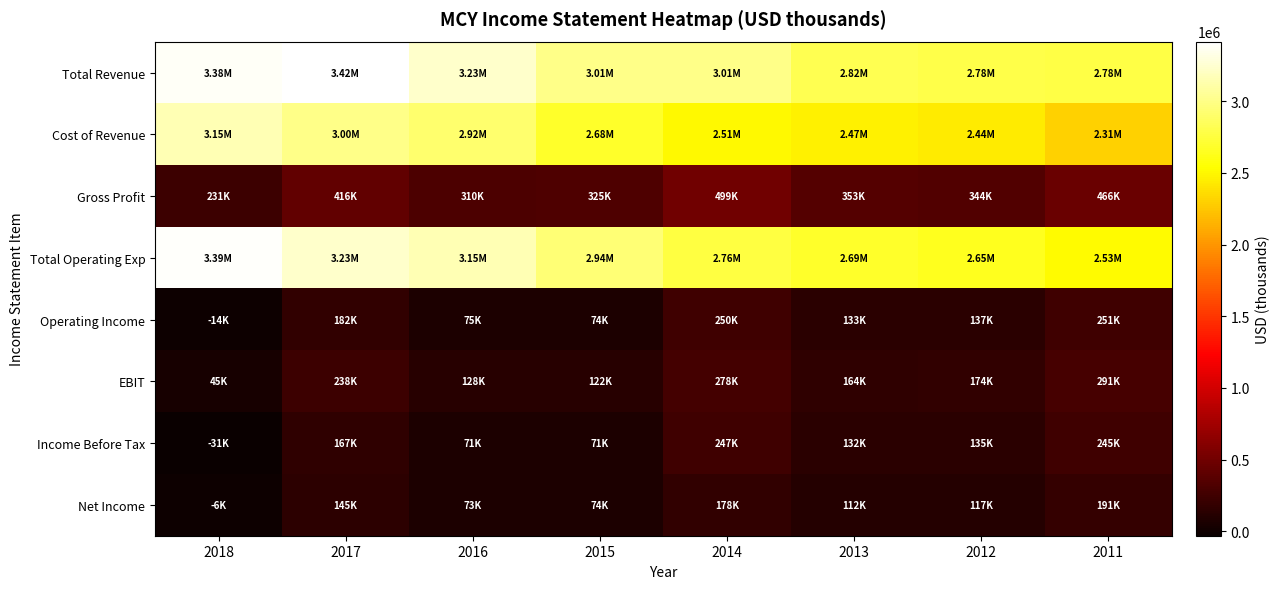

Reading left to right, transcribe all the data shown in this chart.

Total Revenue: 2018=3380000	2017=3416000	2016=3227700	2015=3009300	2014=3011800	2013=2821000	2012=2783400	2011=2777300
Cost of Revenue: 2018=3149000	2017=3000200	2016=2917700	2015=2684700	2014=2512300	2013=2468200	2012=2439200	2011=2310900
Gross Profit: 2018=231100	2017=415700	2016=310000	2015=324600	2014=499400	2013=352800	2012=344100	2011=466400
Total Operating Exp: 2018=3393600	2017=3233700	2016=3153000	2015=2935600	2014=2761700	2013=2687700	2012=2646500	2011=2526600
Operating Income: 2018=-13600	2017=182300	2016=74700	2015=73700	2014=250100	2013=133400	2012=136900	2011=250600
EBIT: 2018=45200	2017=237600	2016=127900	2015=121600	2014=278100	2013=163900	2012=173800	2011=291300
Income Before Tax: 2018=-30600	2017=167100	2016=70700	2015=70600	2014=247400	2013=132100	2012=135300	2011=245100
Net Income: 2018=-5700	2017=144900	2016=73000	2015=74500	2014=177900	2013=112100	2012=116900	2011=191200